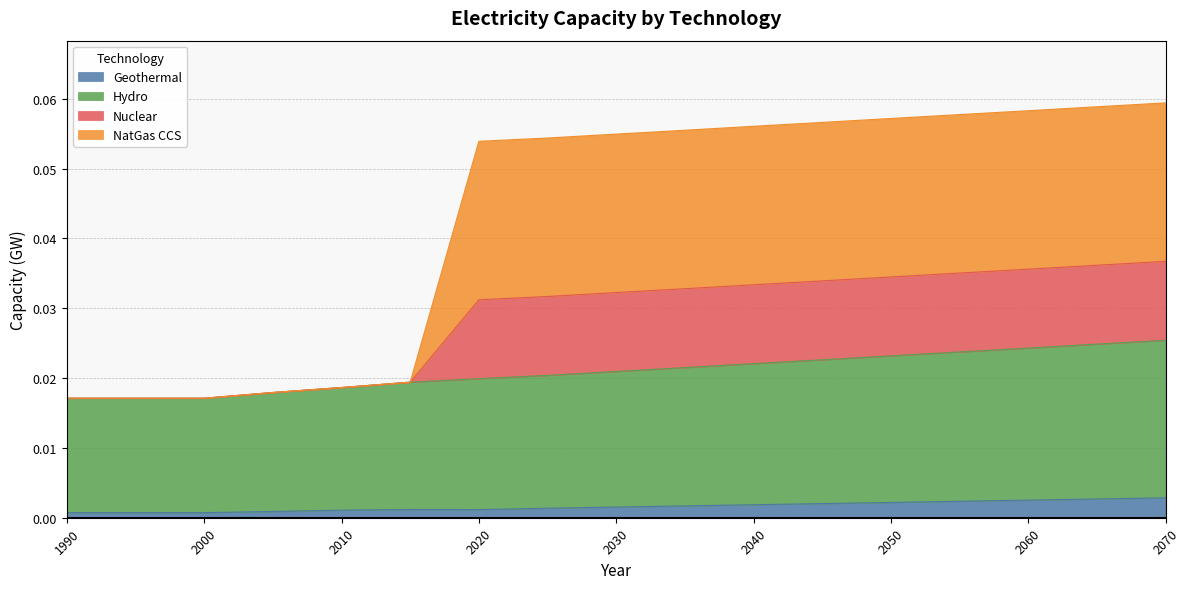

What are all the series names shown in the legend?

Geothermal, Hydro, Nuclear, NatGas CCS